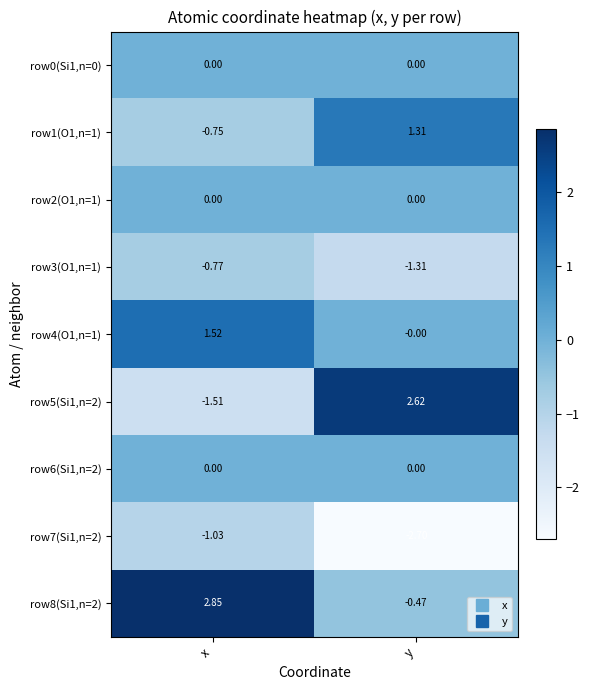

Which category has the highest value in the row4(O1,n=1) series?

x